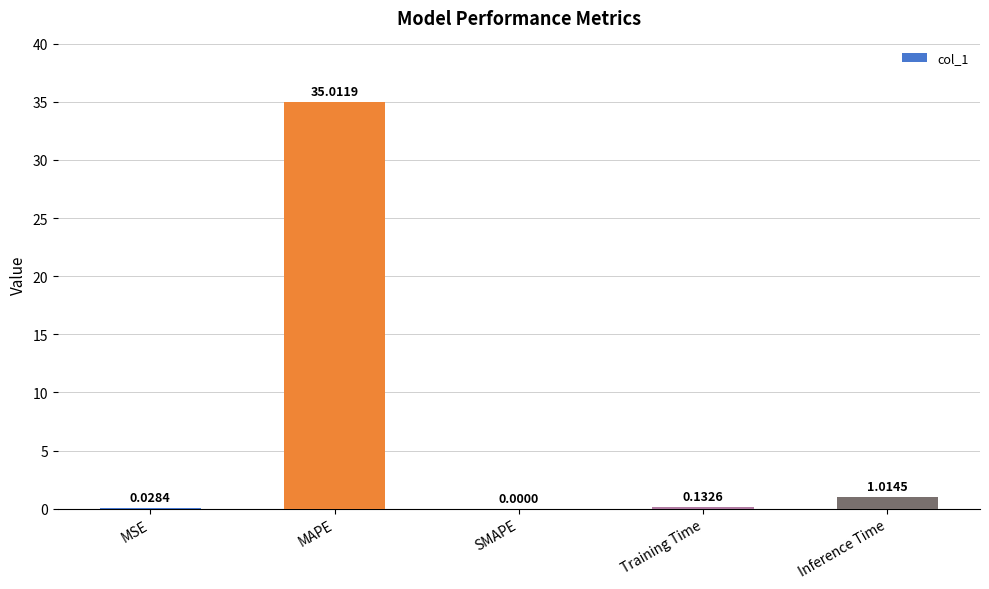

What is the sum of all values?

36.2